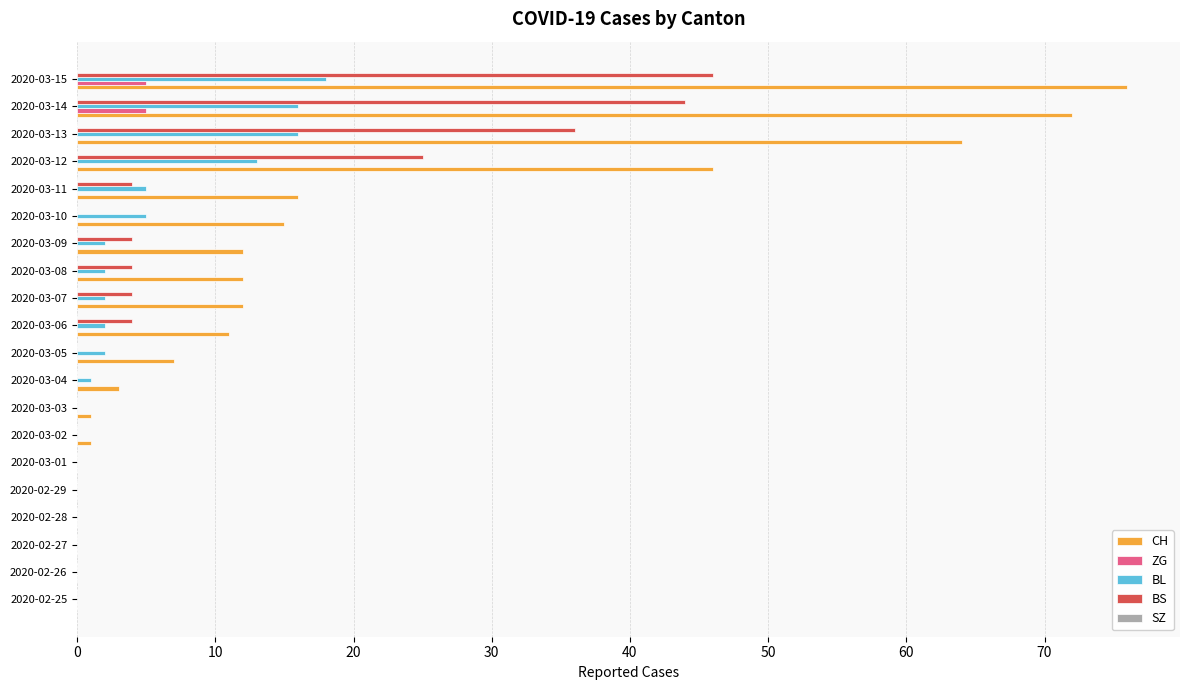

Which category has the highest value in the BL series?

2020-03-15